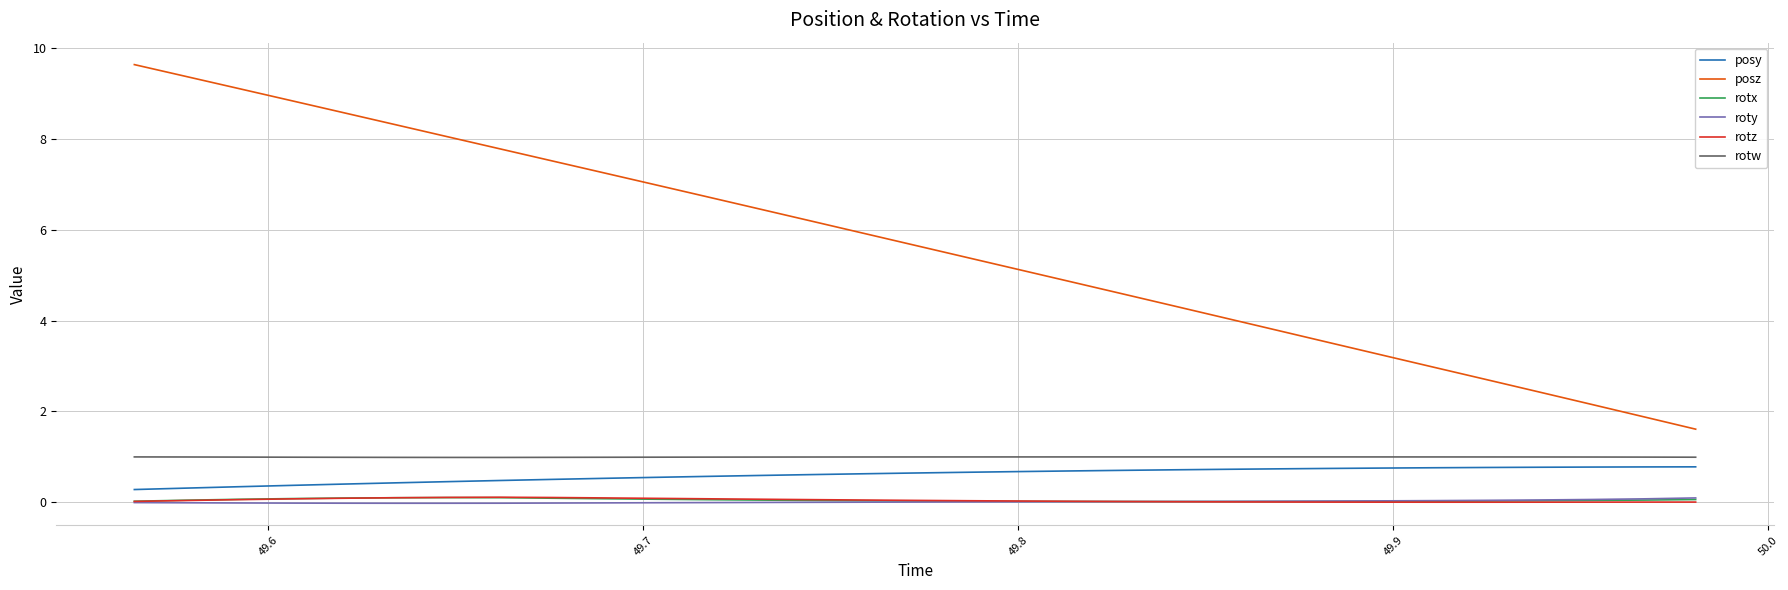

What is the highest value of the posy series?

0.8